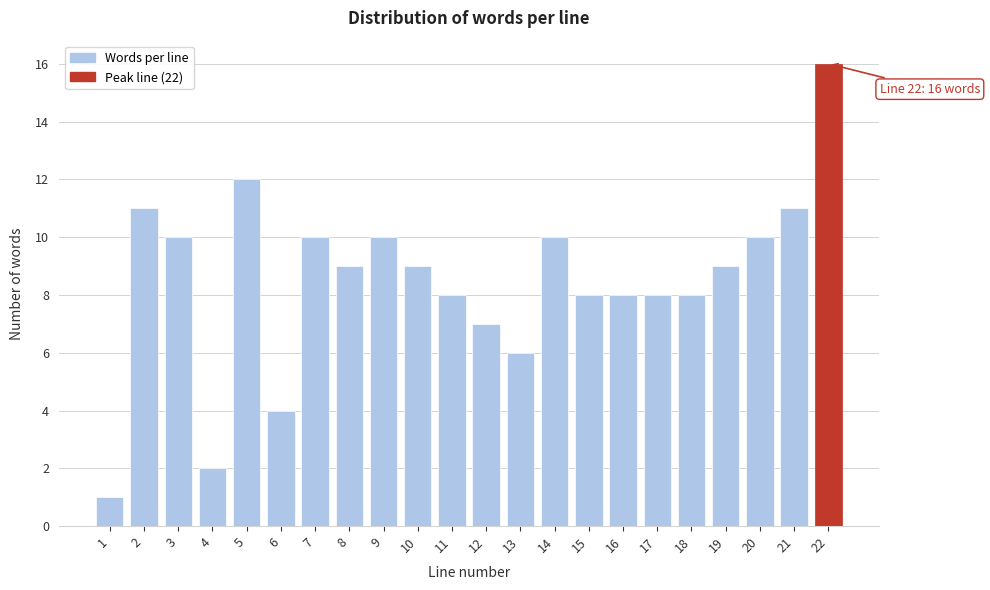

Reading left to right, list all the values displayed in this chart.

1=1	2=11	3=10	4=2	5=12	6=4	7=10	8=9	9=10	10=9	11=8	12=7	13=6	14=10	15=8	16=8	17=8	18=8	19=9	20=10	21=11	22=16